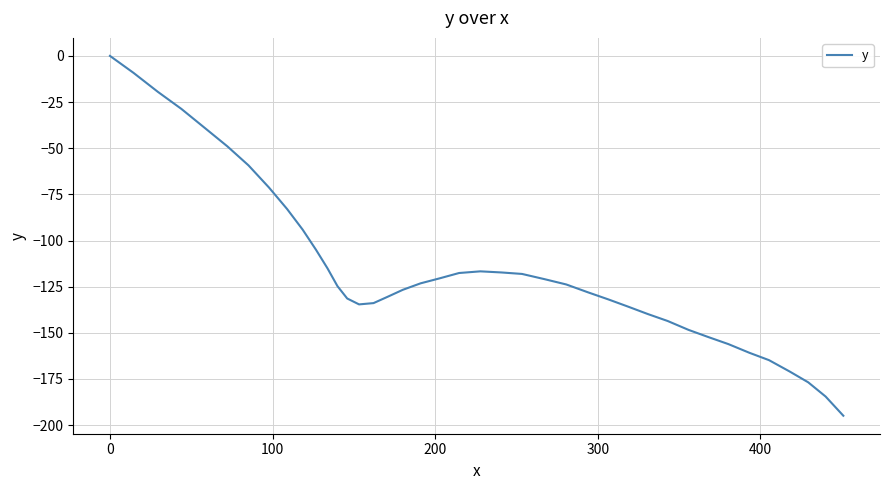

What is the difference between the maximum and minimum values?

194.9